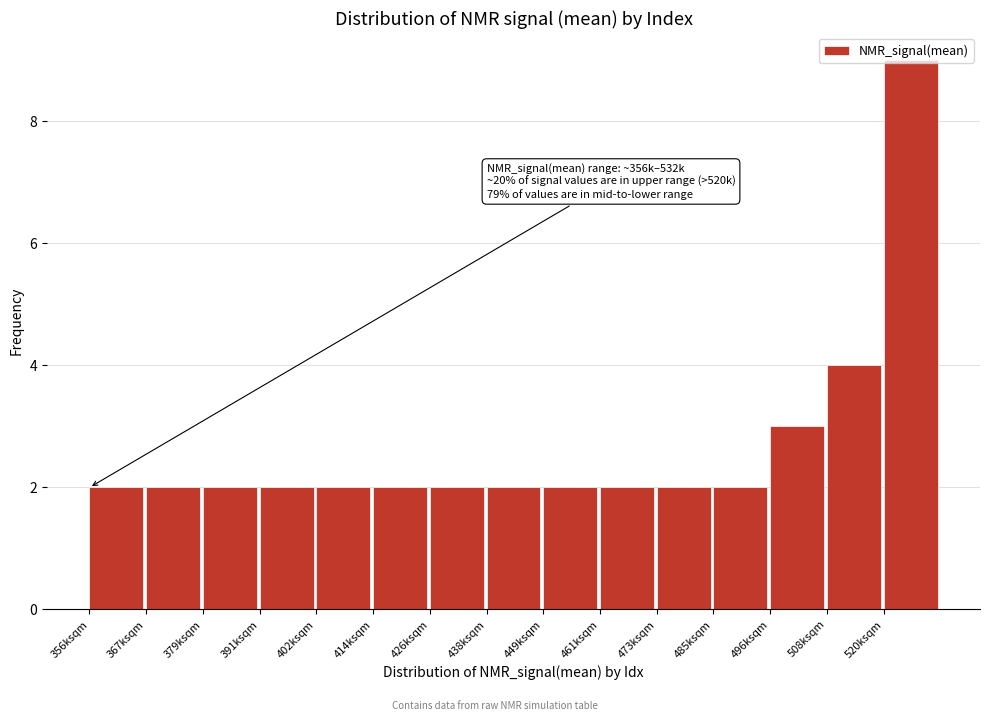

Is it true that the value at 438ksqm is 2?

True